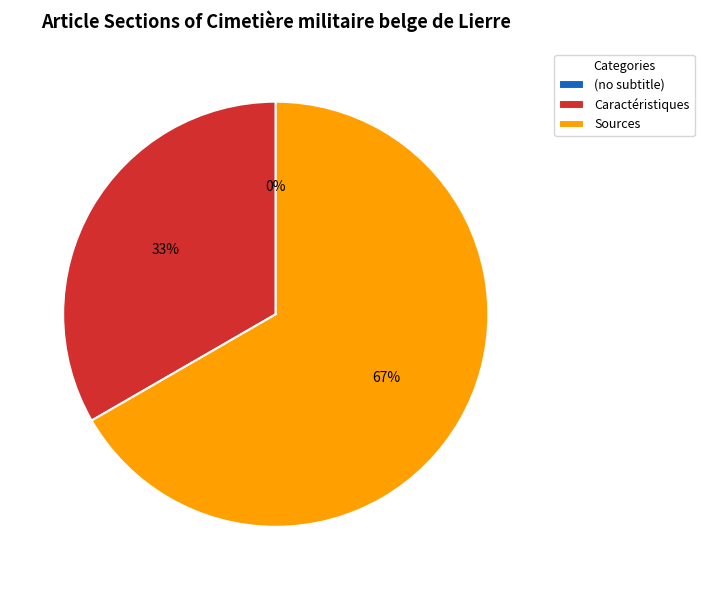

What is the change in value from (no subtitle) to Sources?

+2